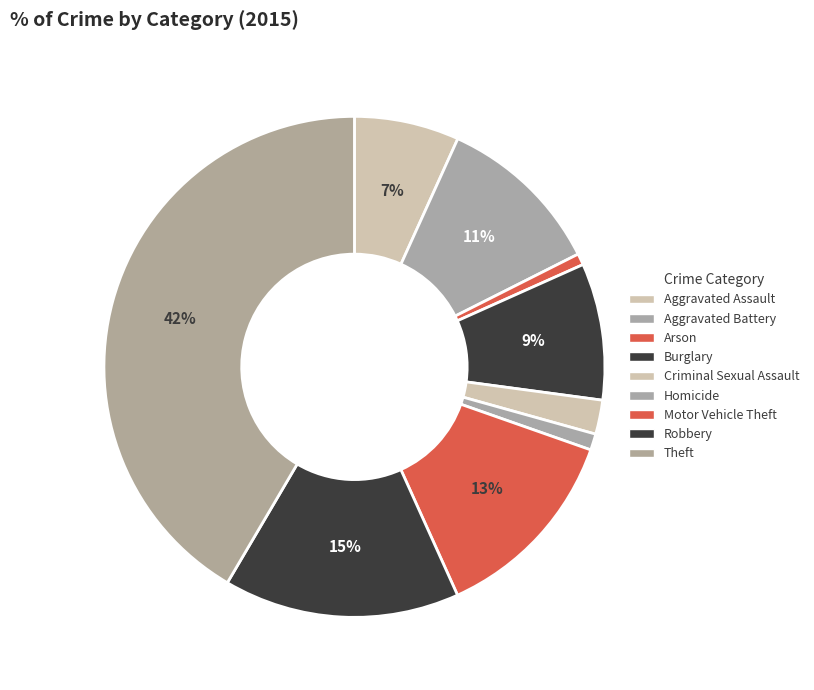

How many slices are in this pie chart?

9